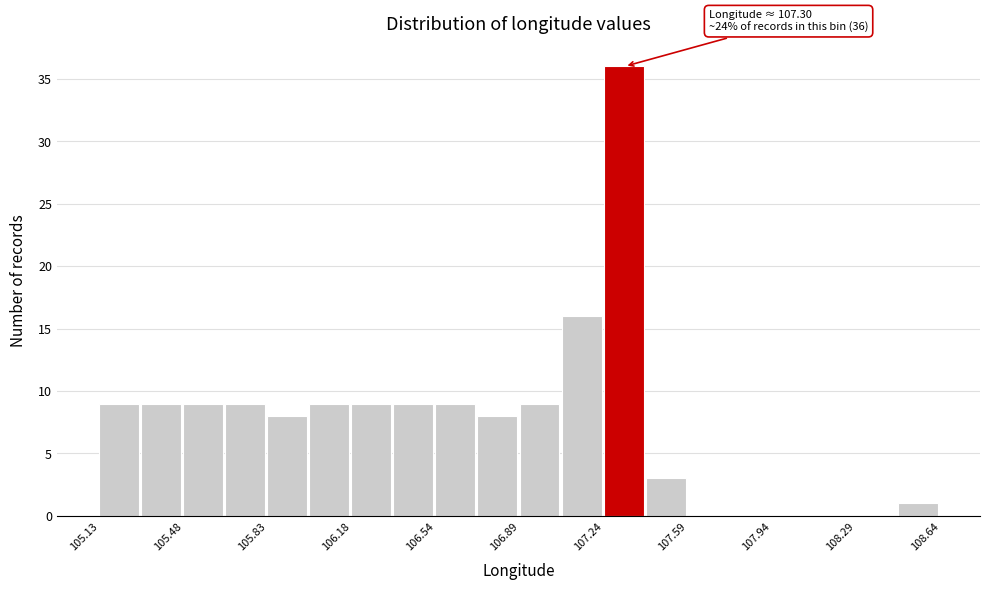

Read against the x-axis, roughly where is the centre of the tallest bar?

107.30